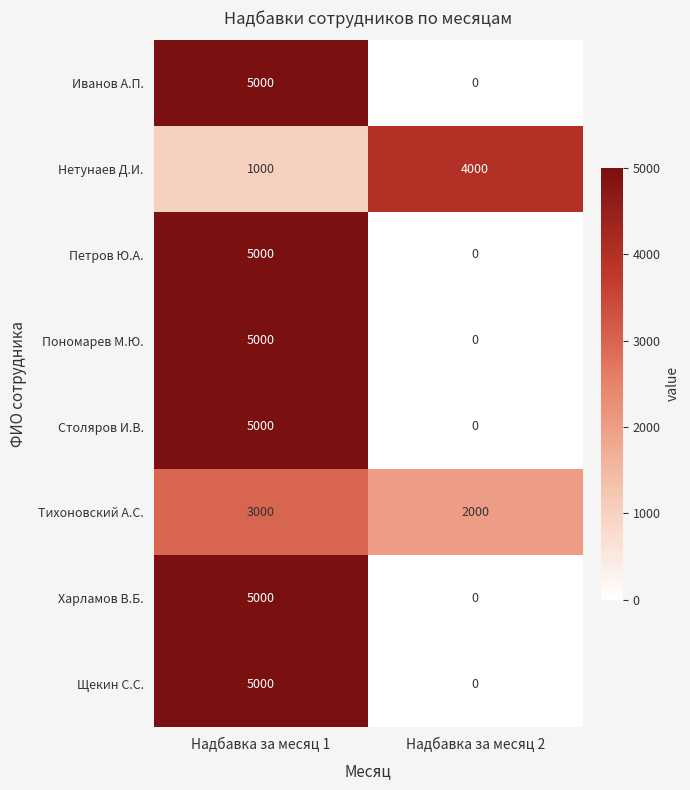

What is the sum of the Нетунаев Д.И. values at Надбавка за месяц 1 and Надбавка за месяц 2?

5000